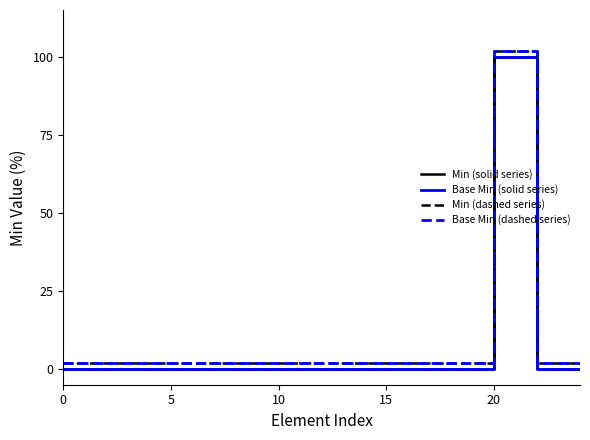

Is this an area chart (filled region under the line)?

No